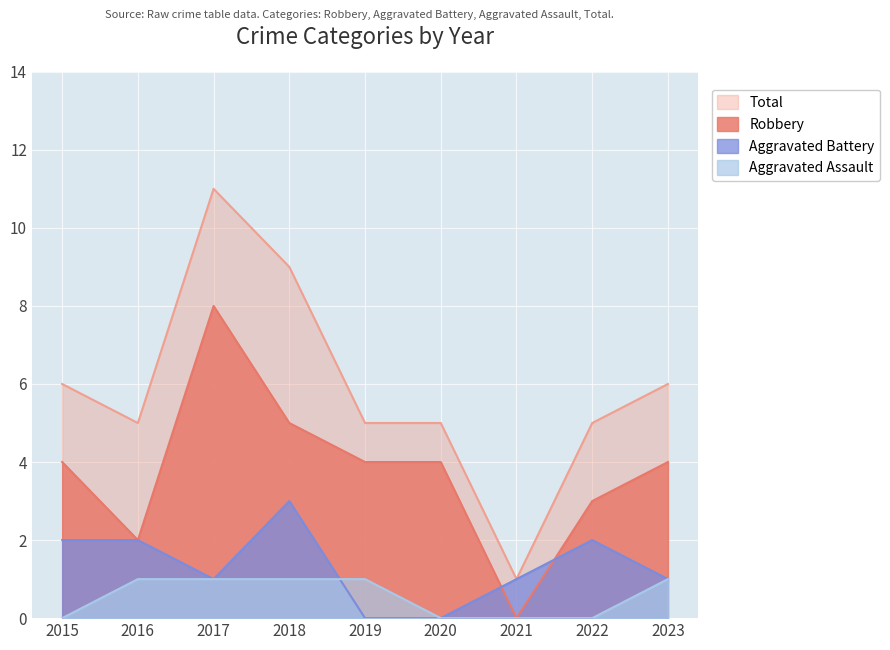

The value of Aggravated Battery at 2016 is 3. True or false?

False